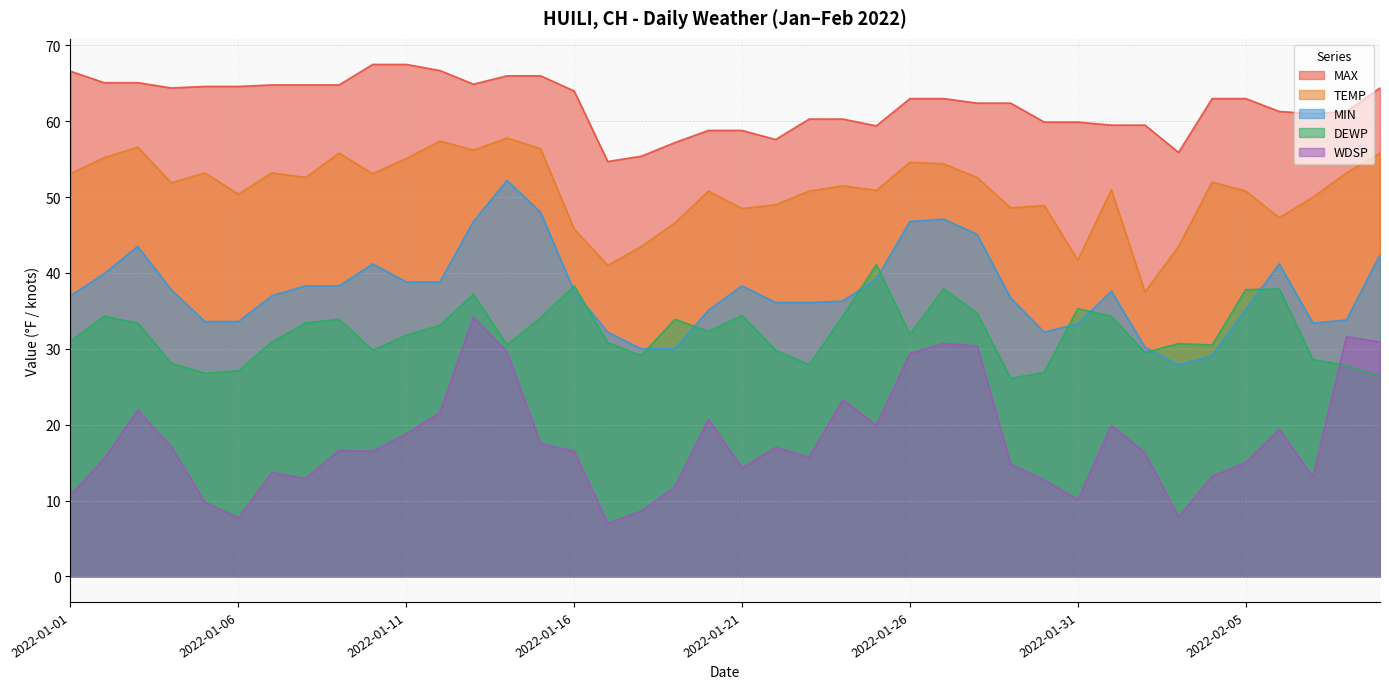

True or false: TEMP has a value of 32.9 at 2022-01-02.

False